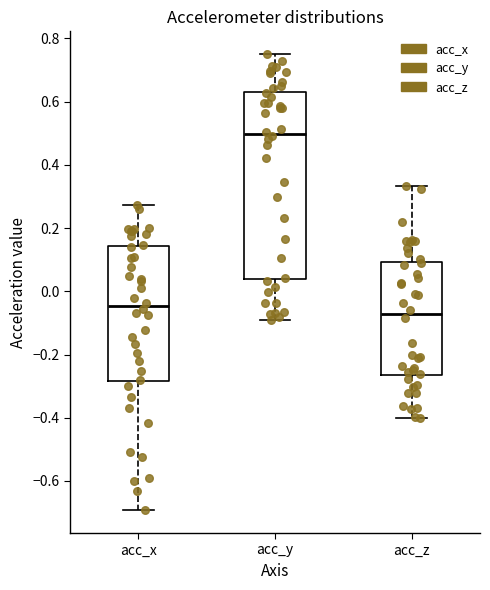

Reading left to right, read every box against the y-axis: the position of its median line, the range the box covers, and the ends of its whiskers. The values are not printed on the chart, so give them approximately, as read against the axis.

acc_x: median -0.04, box -0.28 to 0.14, whiskers -0.70 to 0.28
acc_y: median 0.50, box 0.04 to 0.64, whiskers -0.10 to 0.74
acc_z: median -0.08, box -0.26 to 0.10, whiskers -0.40 to 0.34